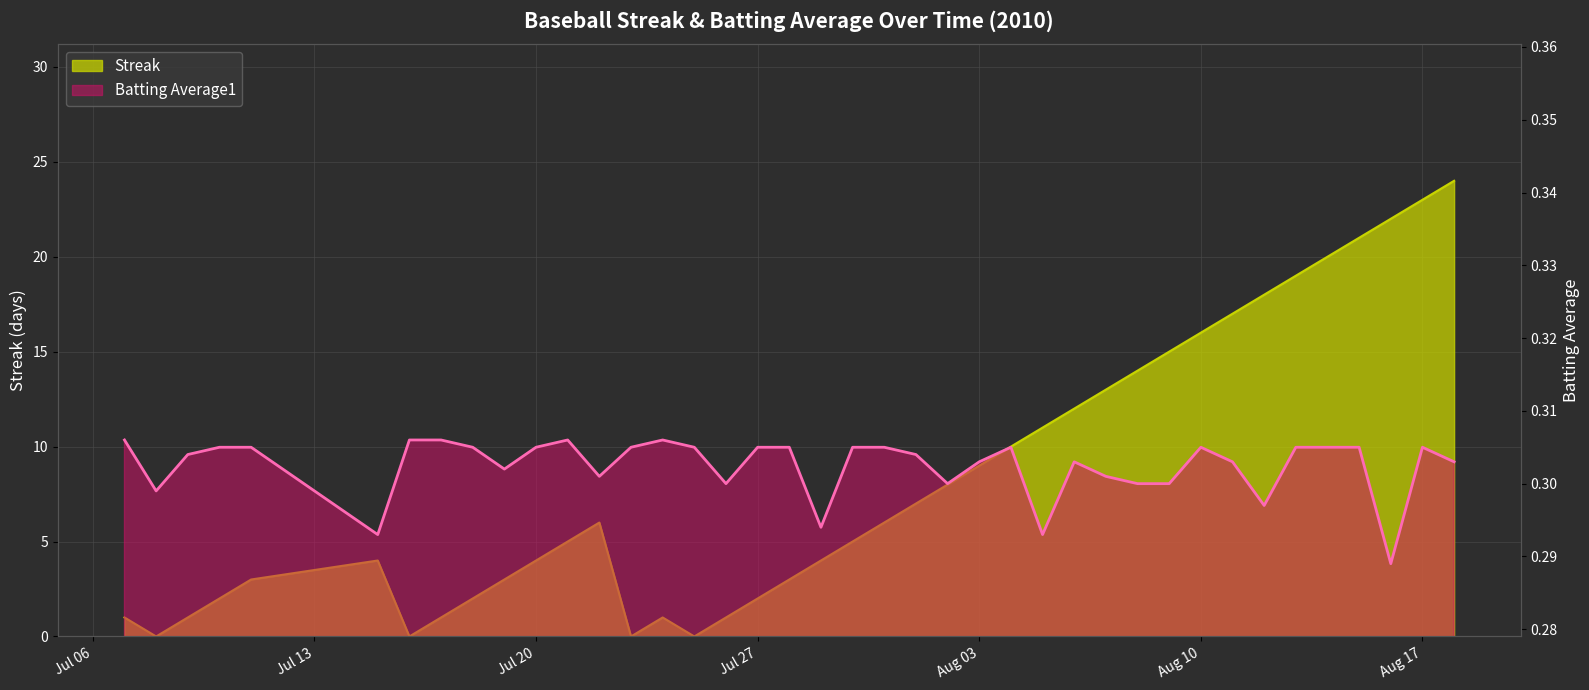

List the series in order of their overall mean, highest first.

Streak, Batting Average1